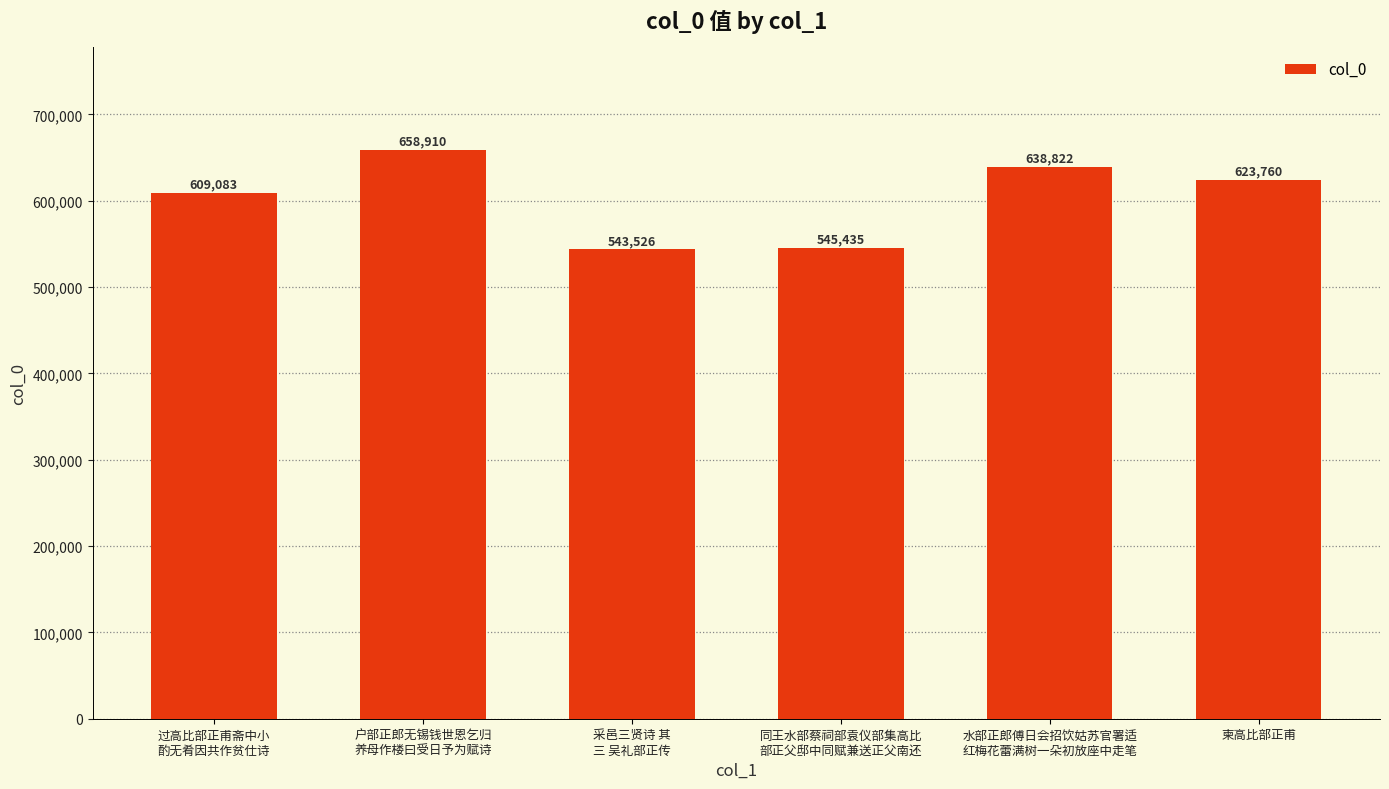

Reading right to left, what are all the values shown in this chart?

623760	638822	545435	543526	658910	609083